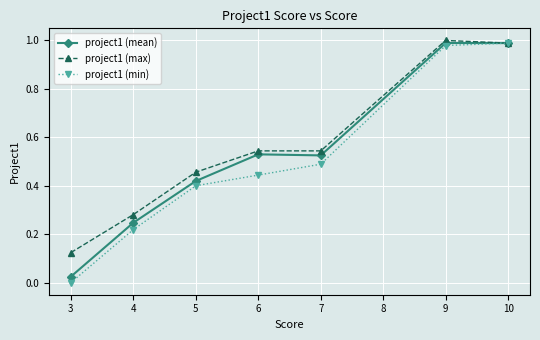

Which category has the lowest value across all series?

3